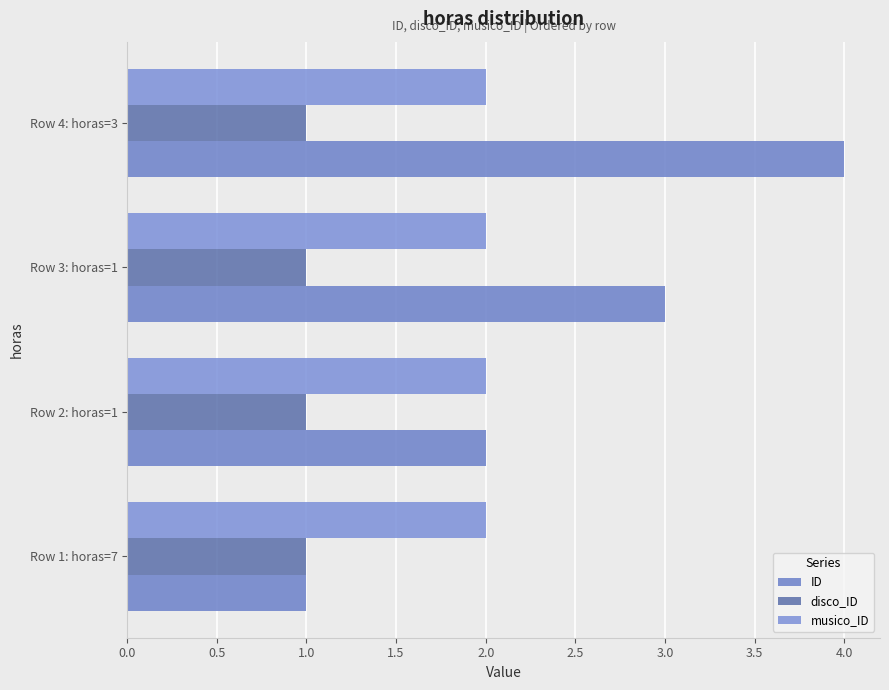

Which series has the largest total across all categories?

ID